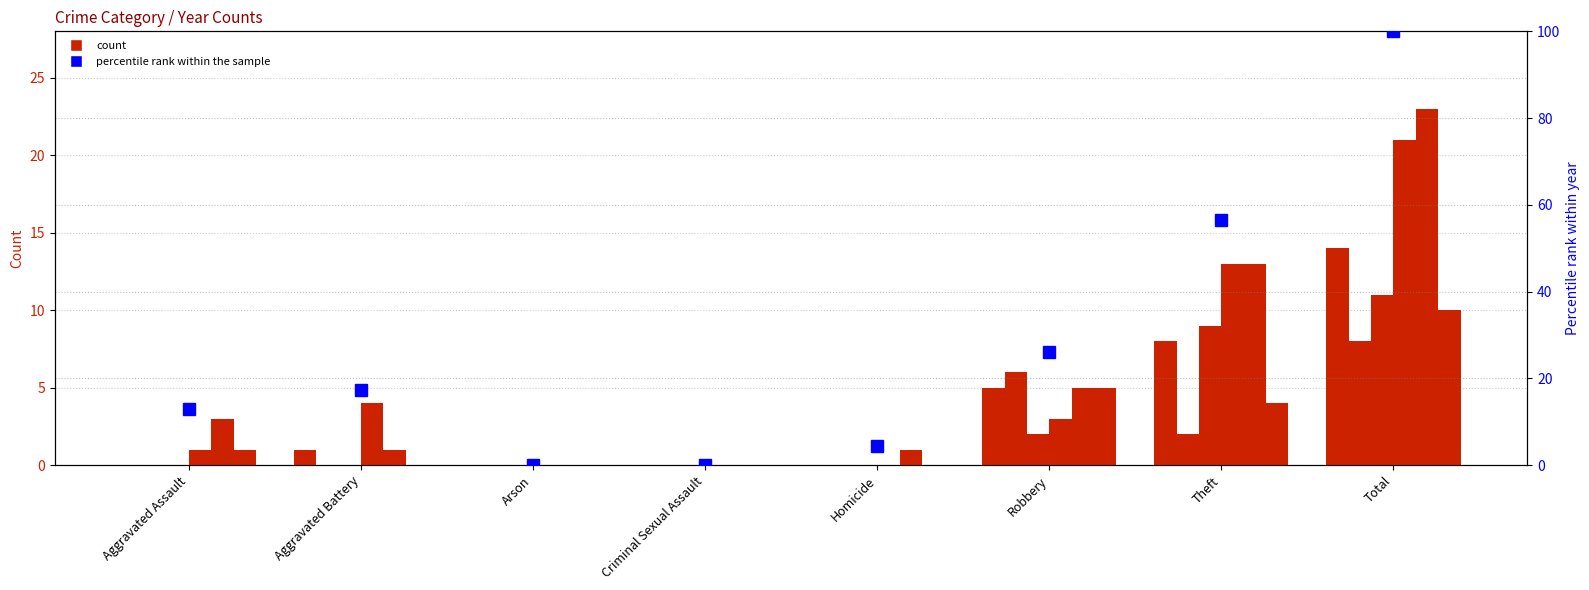

How many data points are less than 17?

4